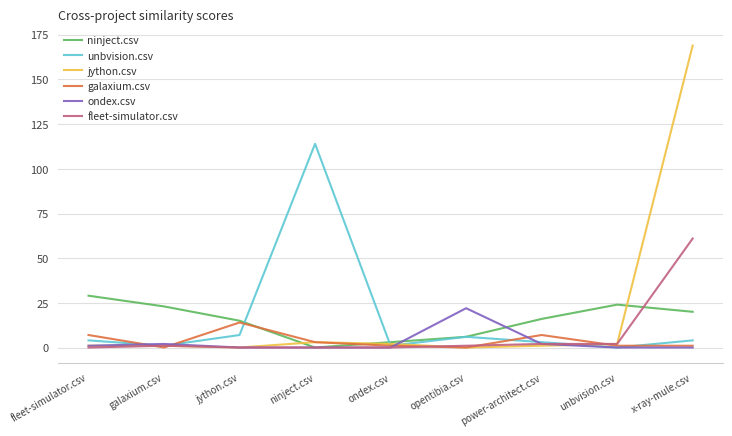

Reading left to right, transcribe all the data shown in this chart.

ninject.csv: 29	23	15	0	3	6	16	24	20
unbvision.csv: 4	1	7	114	1	6	3	0	4
jython.csv: 1	1	0	3	2	0	1	2	169
galaxium.csv: 7	0	14	3	1	0	7	1	1
ondex.csv: 1	2	0	0	0	22	2	0	0
fleet-simulator.csv: 0	1	0	0	0	1	2	2	61